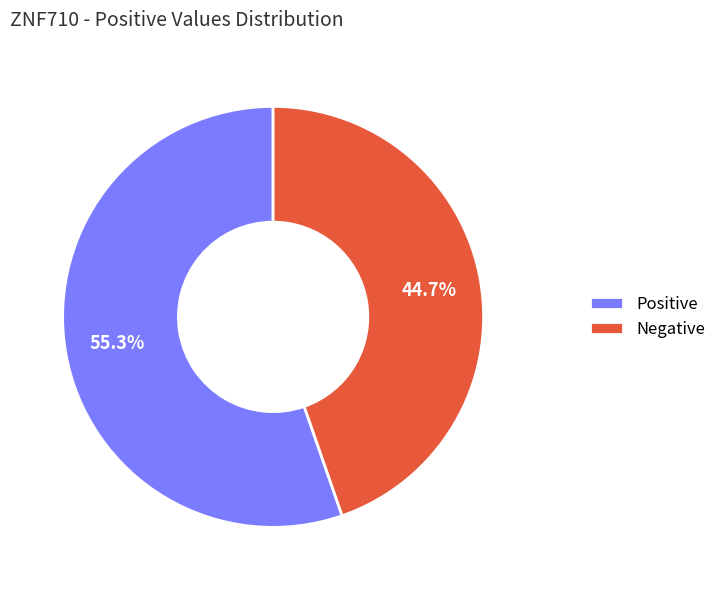

Between Positive and Negative, which is larger?

Positive